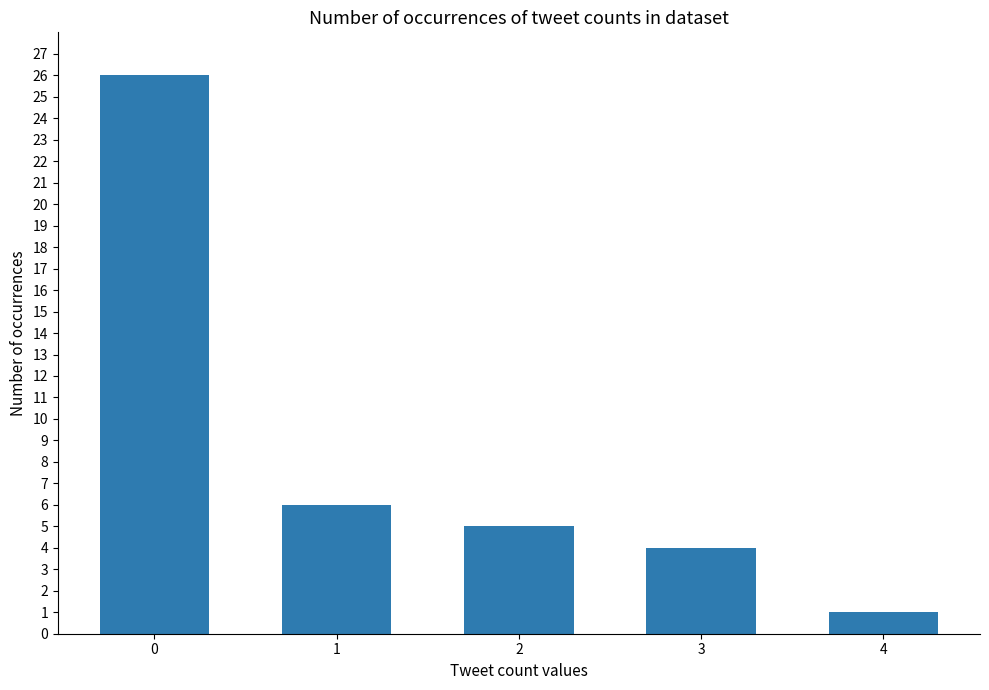

Reading right to left, list all the values displayed in this chart.

1	4	5	6	26